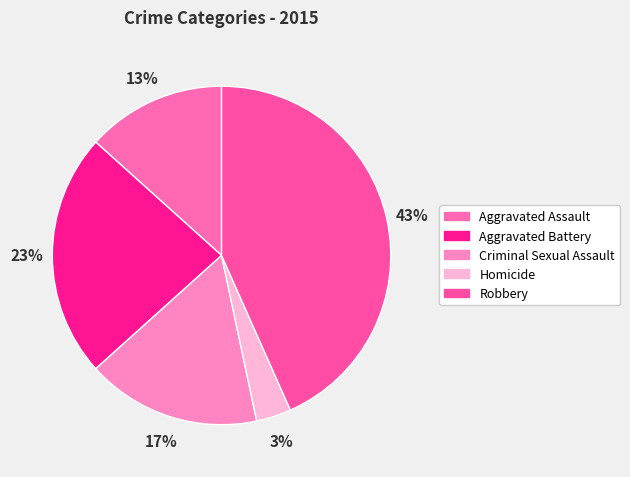

Count the number of slices in the pie.

5